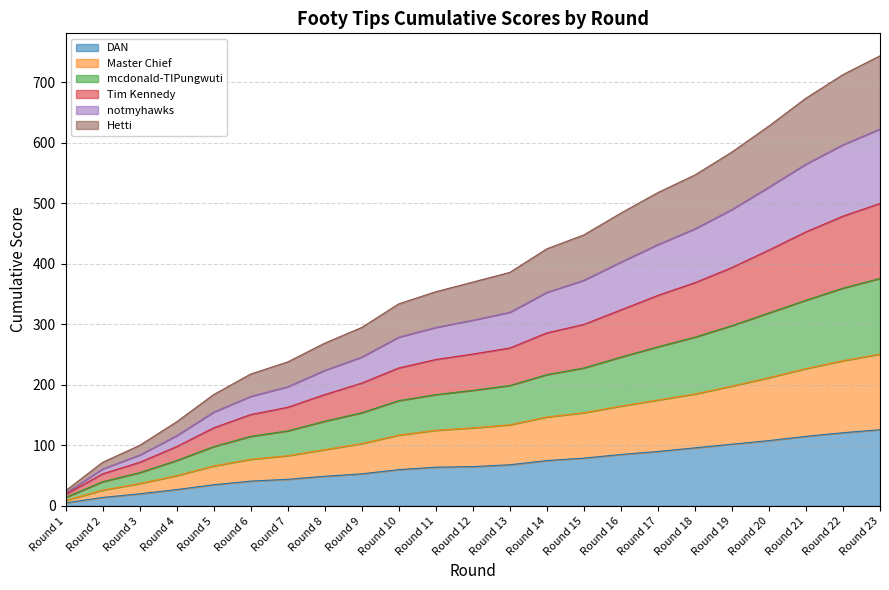

Count the number of categories in the chart.

23